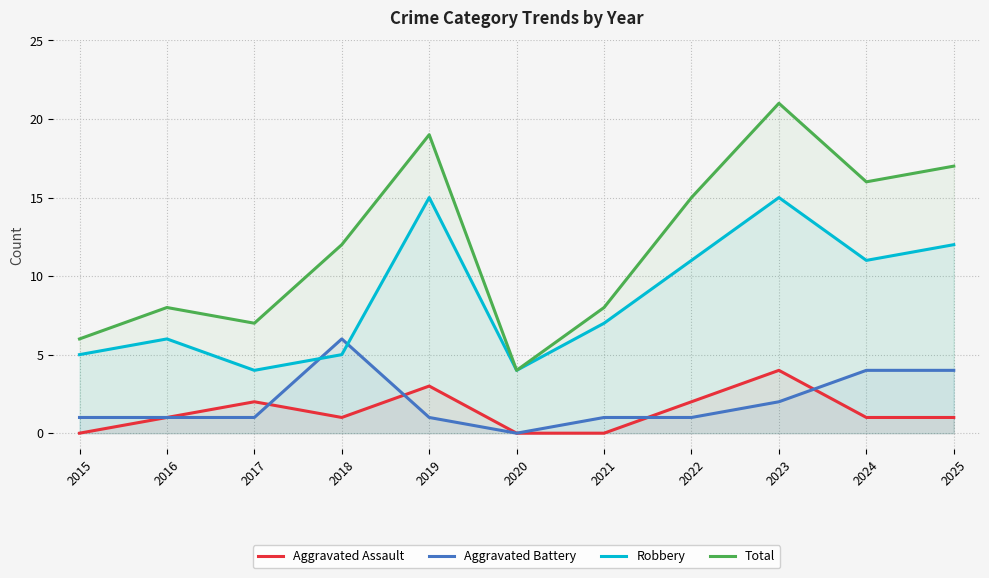

How many data points in Aggravated Battery are above 1?

4